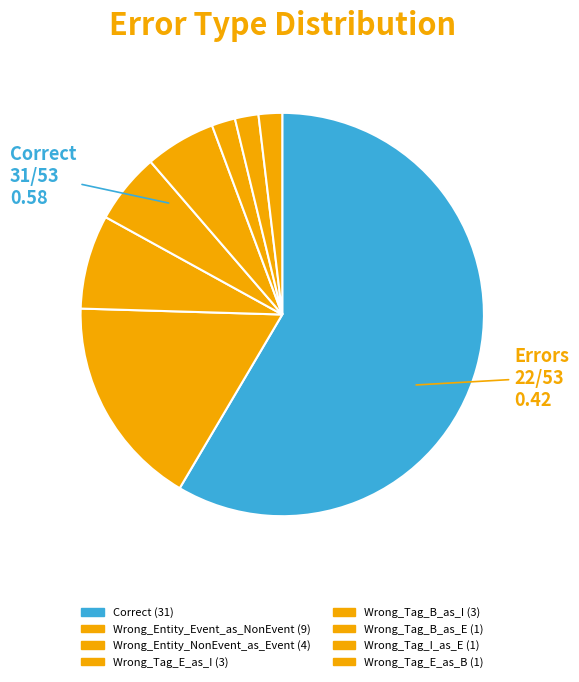

What is the change in value from Wrong_Entity_Event_as_NonEvent to Wrong_Tag_B_as_E?

-8